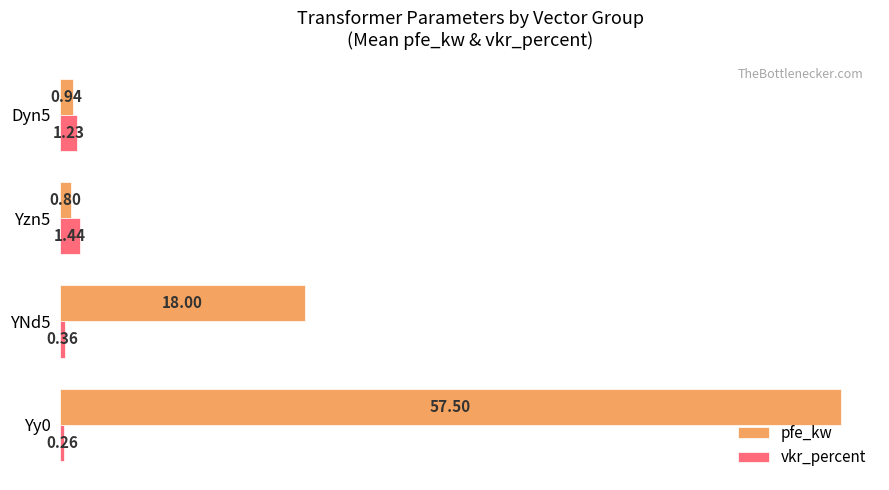

Which series changed the most between YNd5 and Dyn5?

pfe_kw